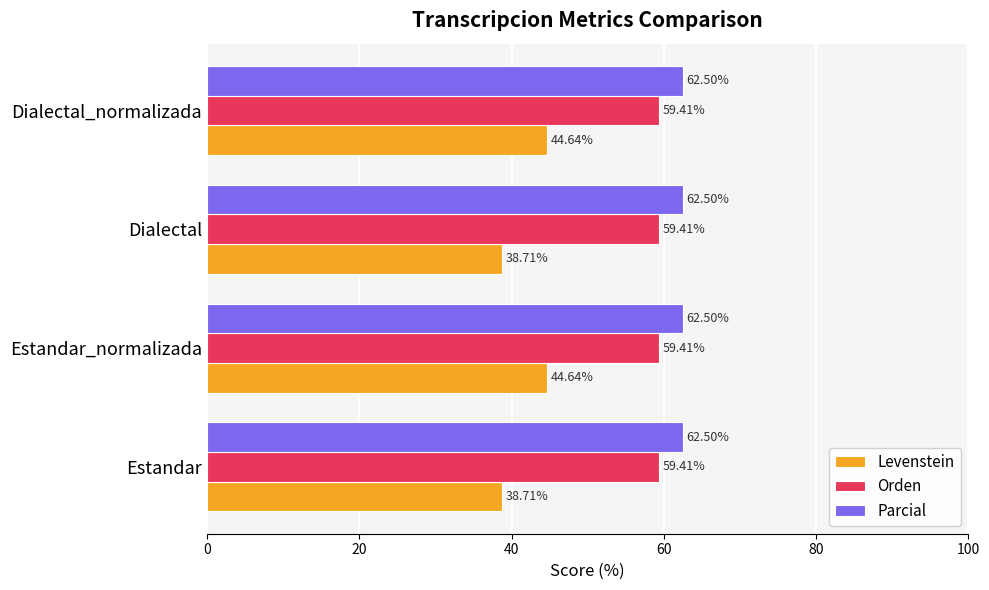

Is the value of Levenstein at Dialectal_normalizada greater than the value of Orden at Dialectal?

No